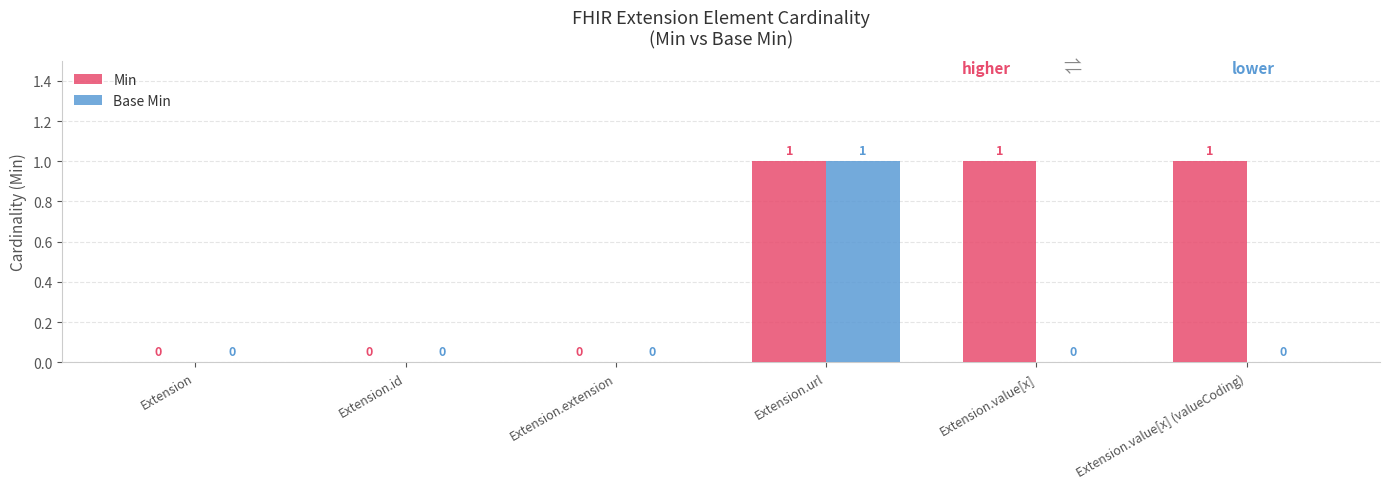

How many Base Min values are between 0 and 1?

6